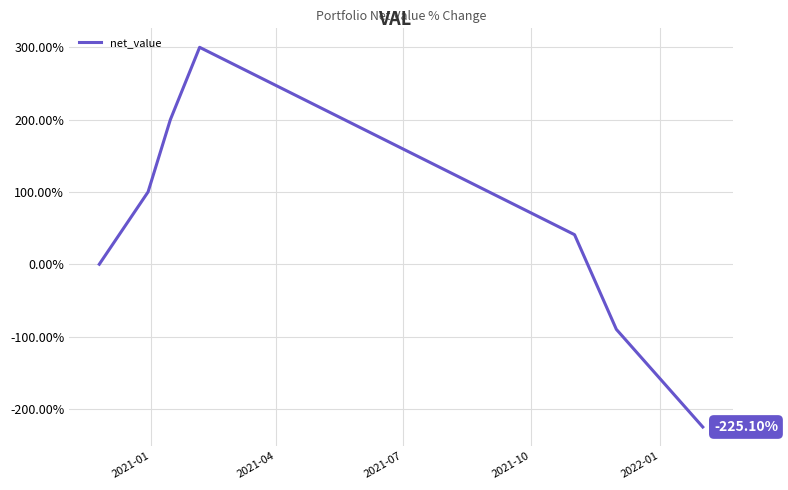

What is the average value?

46.5